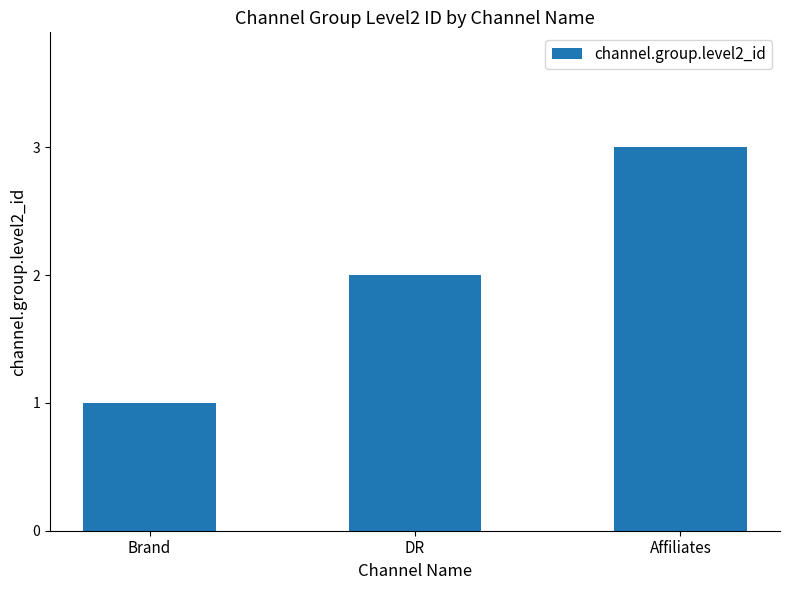

What is the difference between the values at Affiliates and Brand?

2